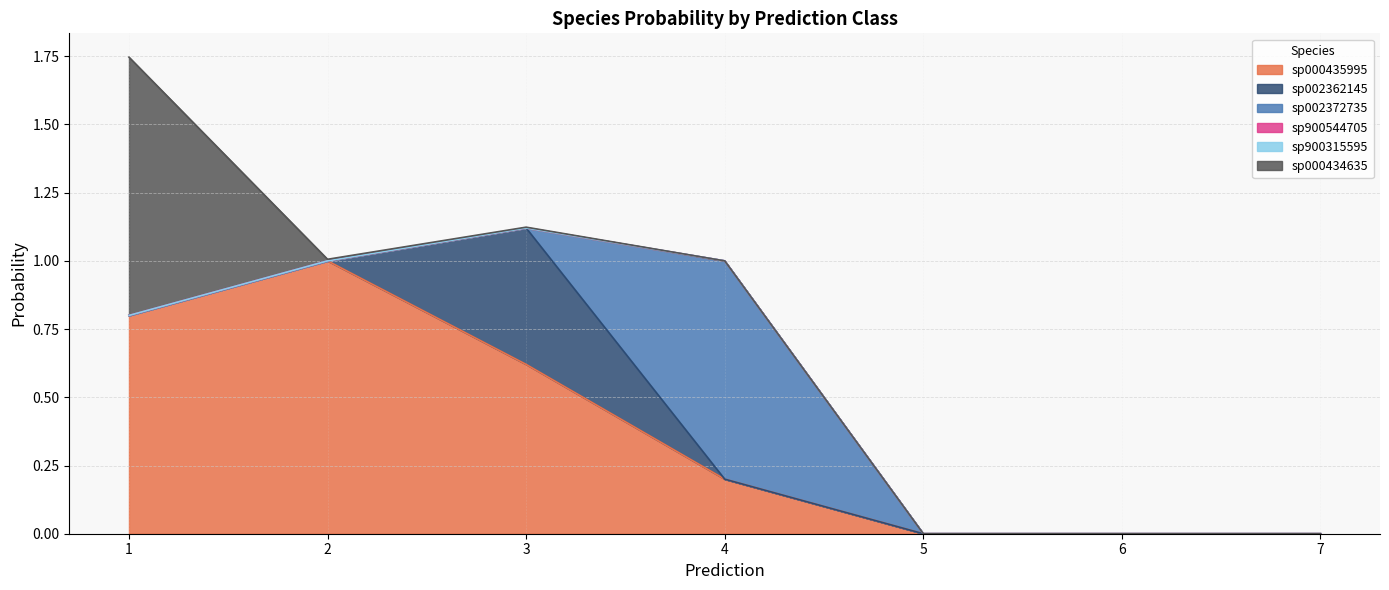

True or false: s__CAG-110 sp002372735 has a value of 0.0 at 2.

True